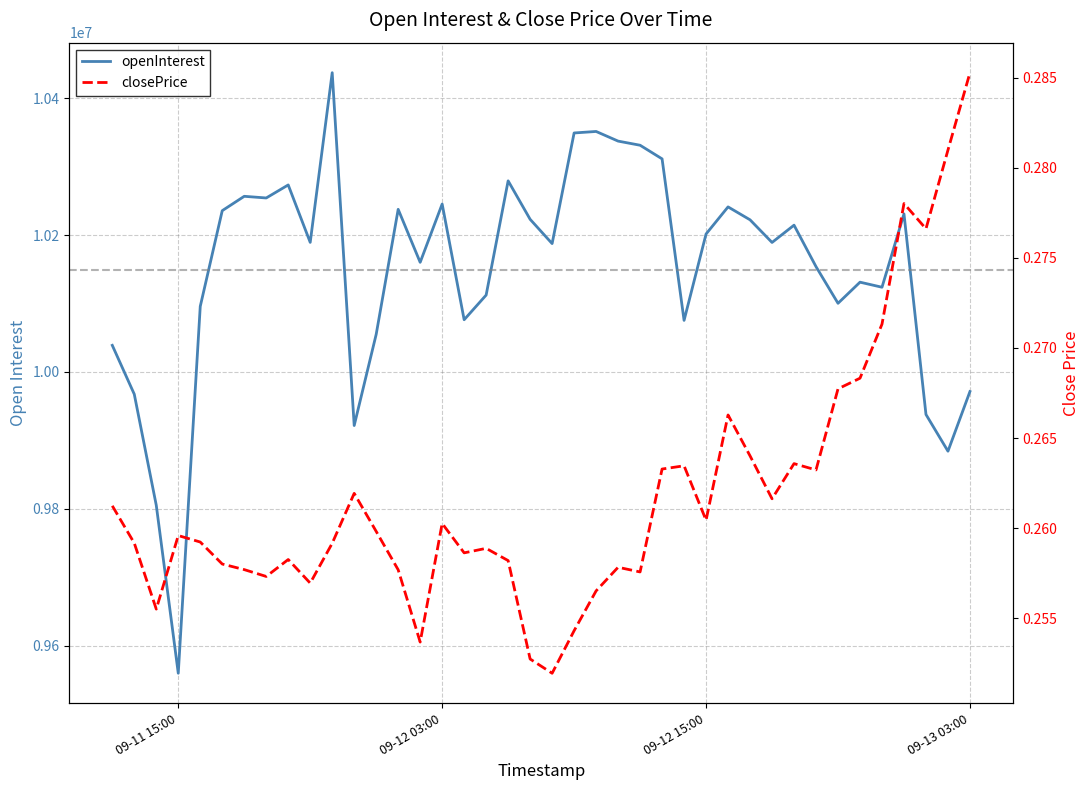

Which series has the widest spread of values?

openInterest